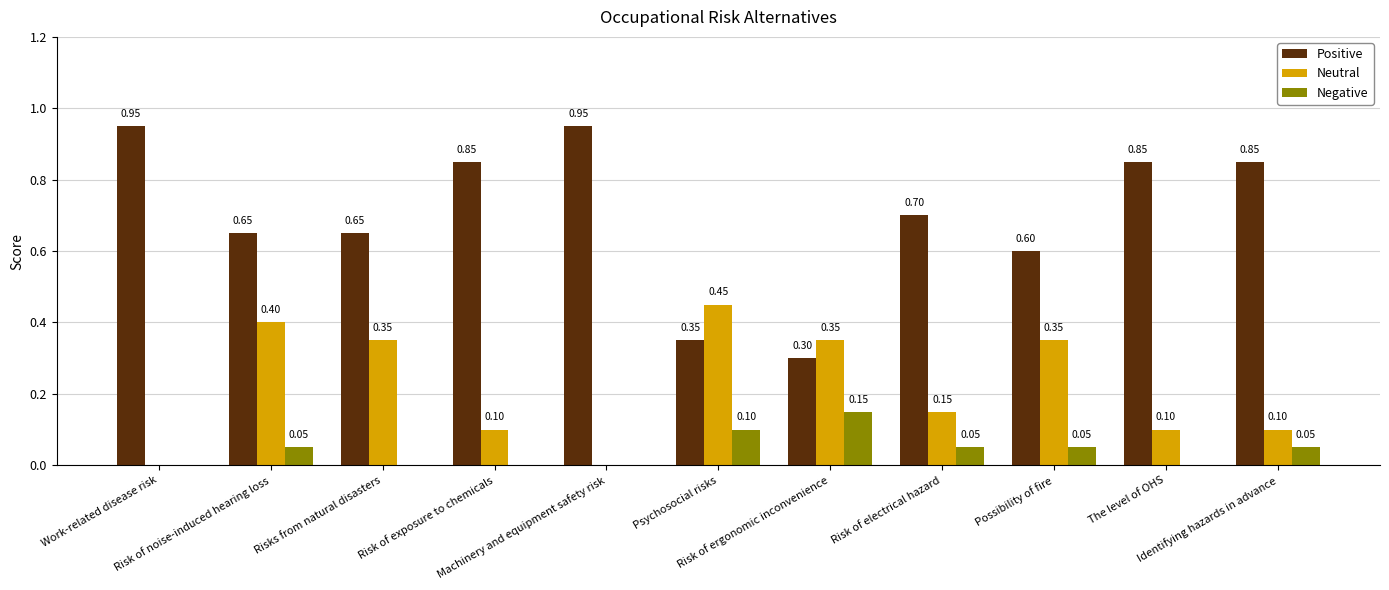

What is the sum of all Positive values?

7.7